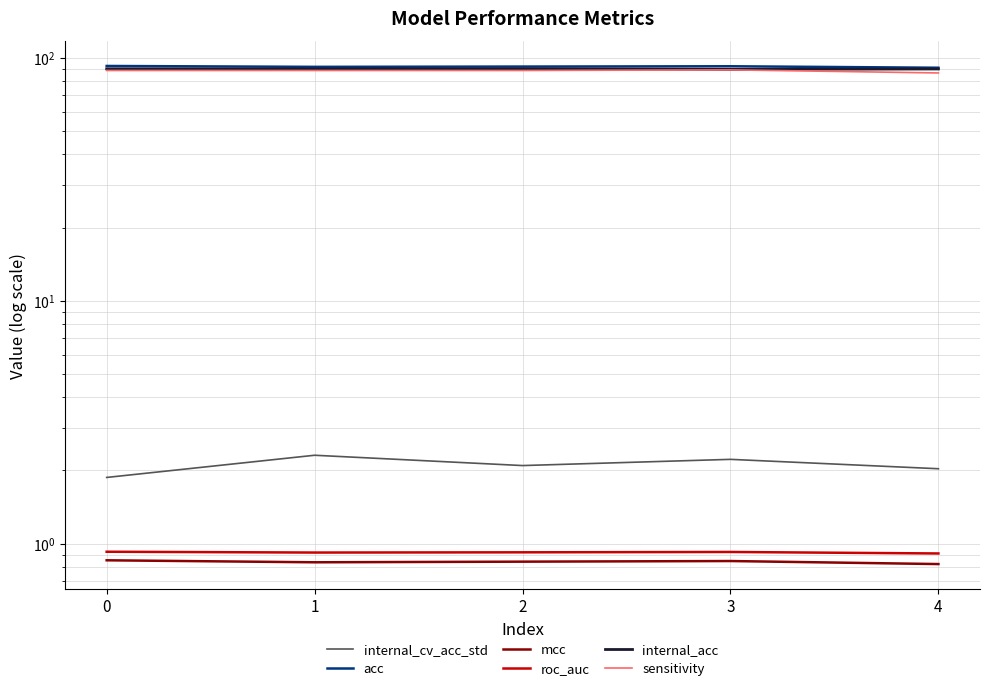

List the series in order of their peak value, highest first.

acc, internal_acc, sensitivity, internal_cv_acc_std, roc_auc, mcc